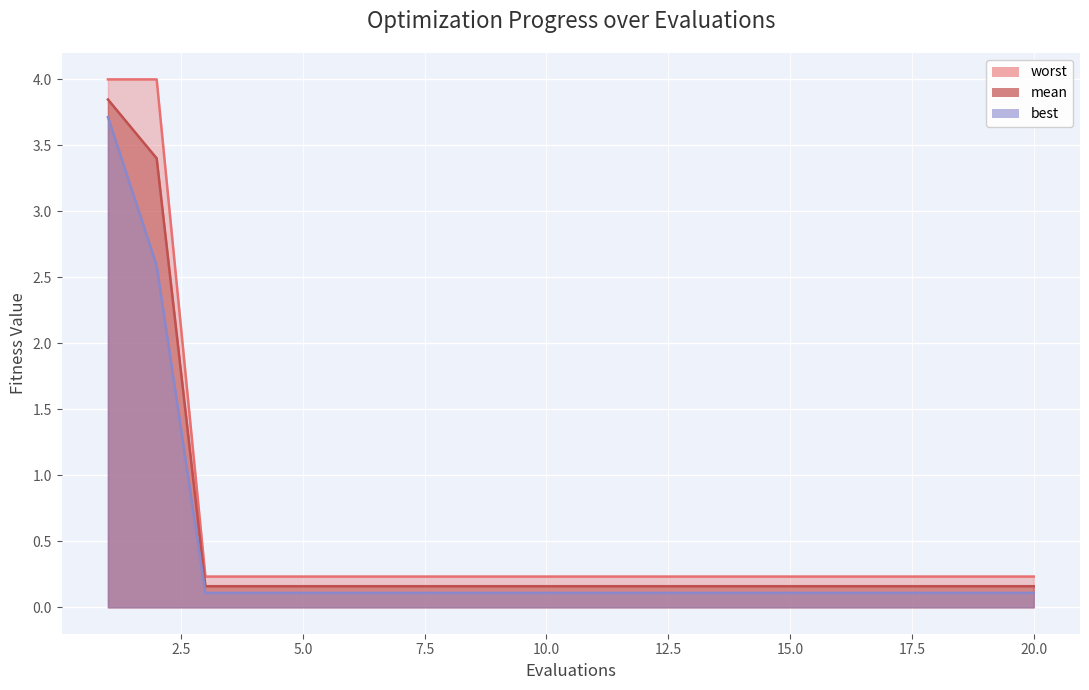

Rank the series by their maximum value, from highest to lowest.

worst, mean, best